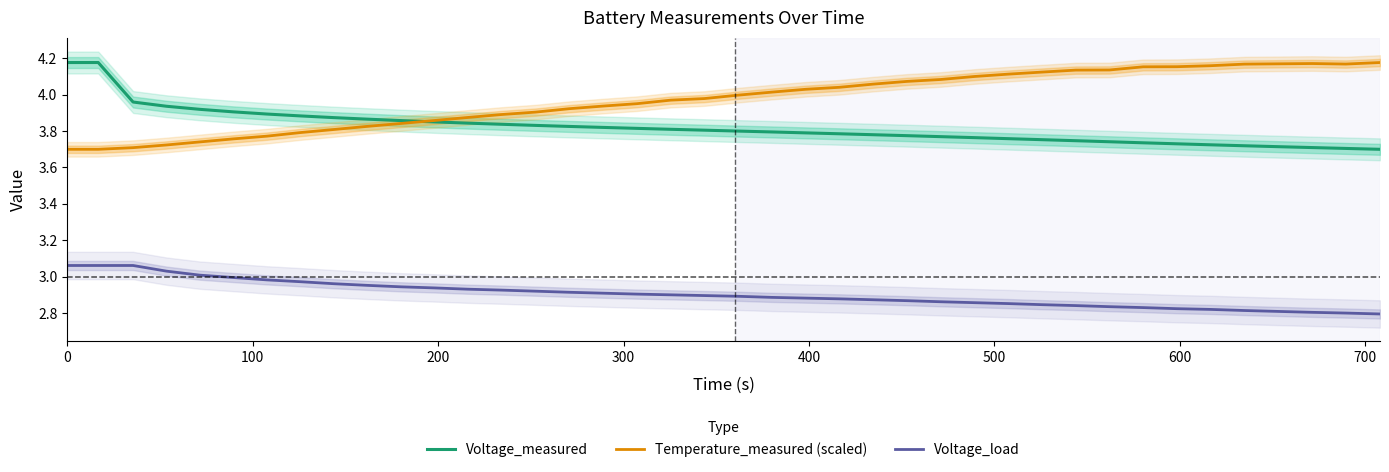

Reading left to right, extract all data points from this chart.

Voltage_measured: 4.2	4.2	4.0	3.9	3.9	3.9	3.9	3.9	3.9	3.9	3.9	3.8	3.8	3.8	3.8	3.8	3.8	3.8	3.8	3.8	3.8	3.8	3.8	3.8	3.8	3.8	3.8	3.8	3.8	3.8	3.7	3.7	3.7	3.7	3.7	3.7	3.7	3.7	3.7	3.7
Temperature_measured (scaled): 3.7	3.7	3.7	3.7	3.7	3.8	3.8	3.8	3.8	3.8	3.8	3.9	3.9	3.9	3.9	3.9	3.9	3.9	4.0	4.0	4.0	4.0	4.0	4.0	4.1	4.1	4.1	4.1	4.1	4.1	4.1	4.1	4.2	4.2	4.2	4.2	4.2	4.2	4.2	4.2
Voltage_load: 3.1	3.1	3.1	3.0	3.0	3.0	3.0	3.0	3.0	3.0	2.9	2.9	2.9	2.9	2.9	2.9	2.9	2.9	2.9	2.9	2.9	2.9	2.9	2.9	2.9	2.9	2.9	2.9	2.9	2.8	2.8	2.8	2.8	2.8	2.8	2.8	2.8	2.8	2.8	2.8